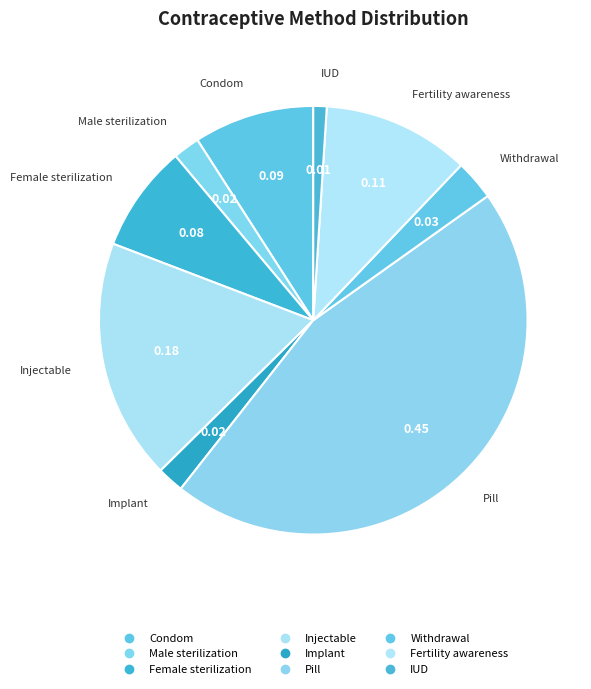

Count the number of slices in the pie.

9